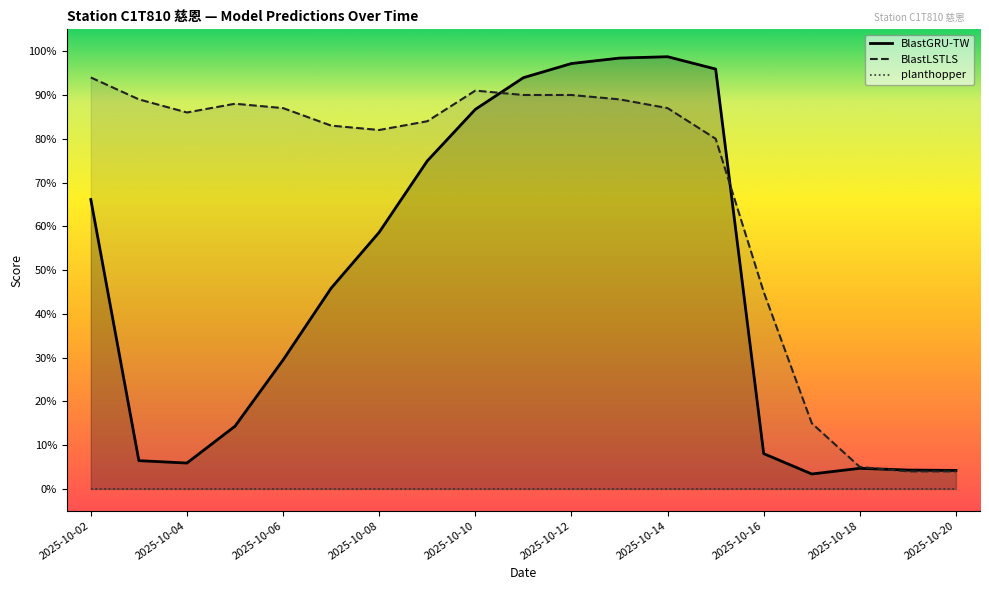

Where is BlastGRU-TW nearest to the value 0?

2025-10-17